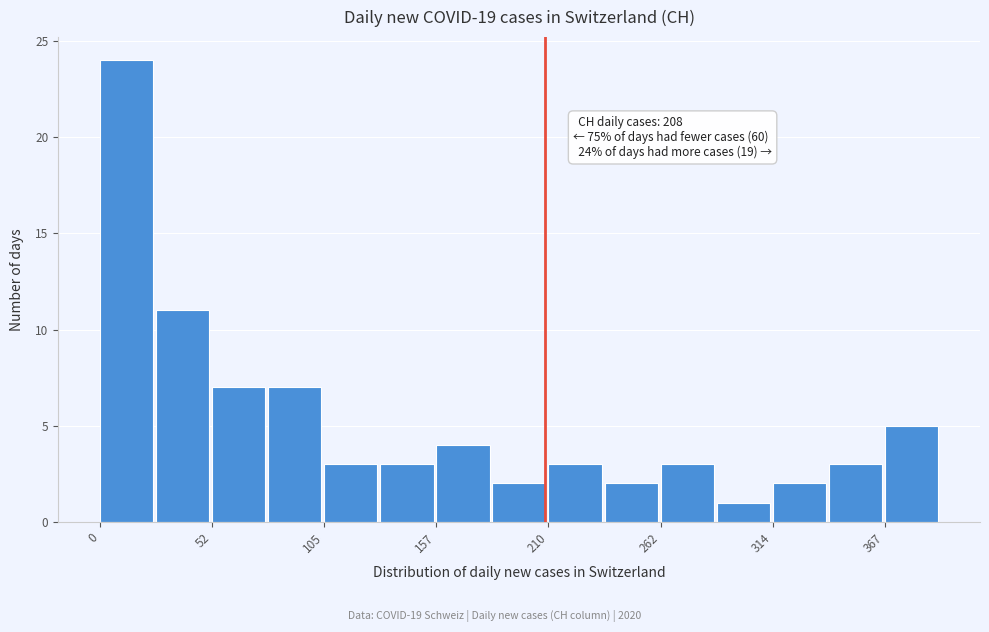

Read against the x-axis, roughly where is the centre of the tallest bar?

10